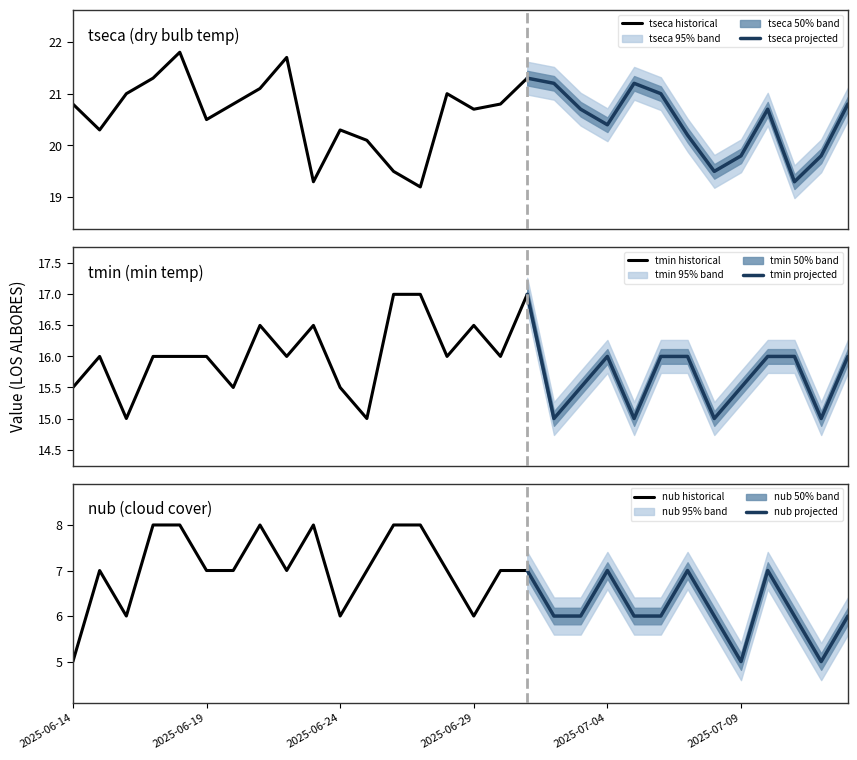

Which series has the largest total across all categories?

tseca